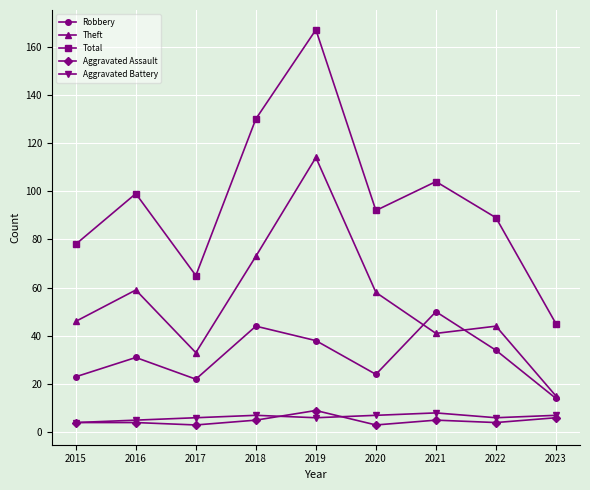

Reading right to left, list all the values displayed in this chart.

Robbery: 14	34	50	24	38	44	22	31	23
Theft: 15	44	41	58	114	73	33	59	46
Total: 45	89	104	92	167	130	65	99	78
Aggravated Assault: 6	4	5	3	9	5	3	4	4
Aggravated Battery: 7	6	8	7	6	7	6	5	4